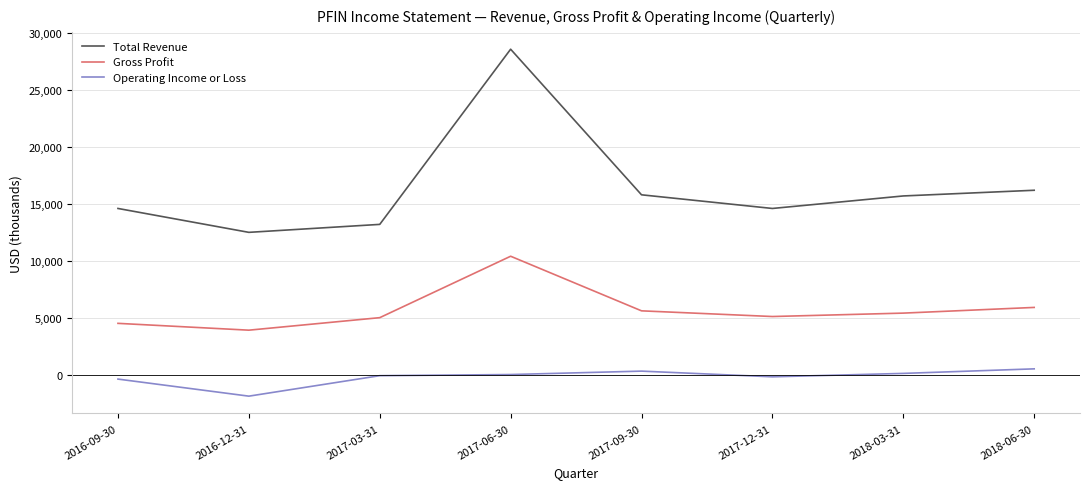

How many values in the Operating Income or Loss series are below 0?

4